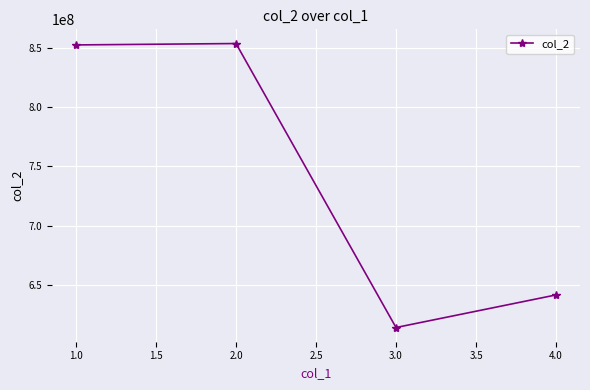

Reading left to right, extract all data points from this chart.

852485698	853657372	613899191	641413007